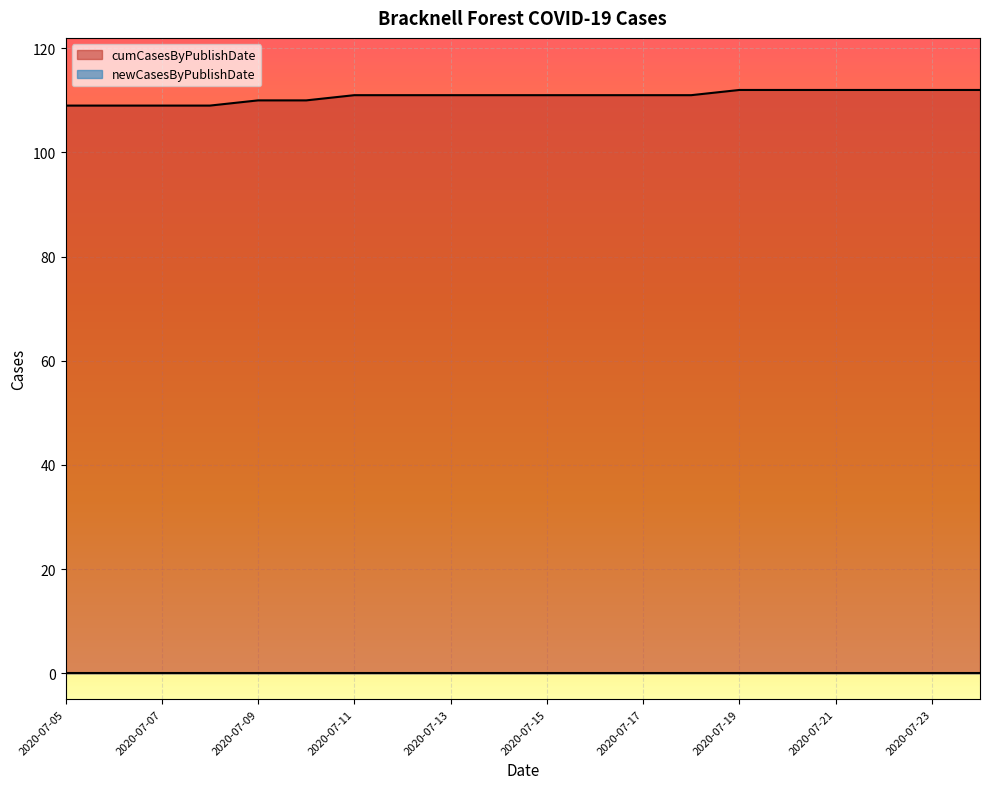

What is the sum of the values at 2020-07-15 and 2020-07-13?

222